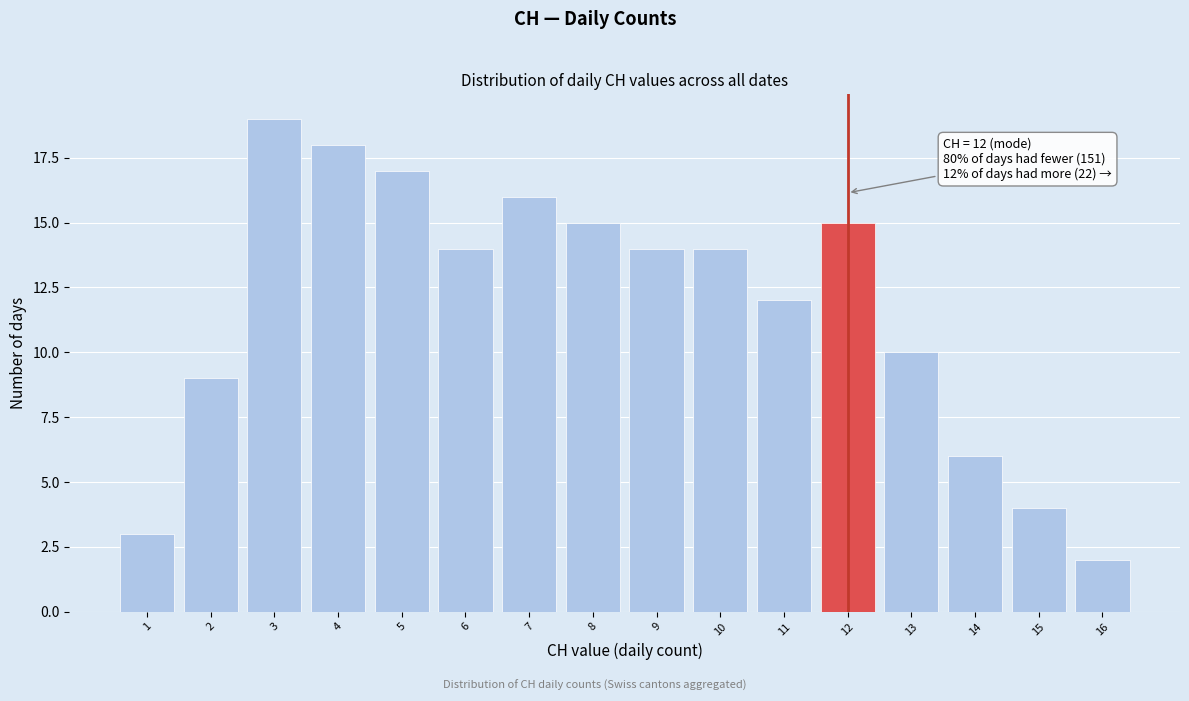

Over which range of the x-axis is the bar tallest?

2.5 to 3.5